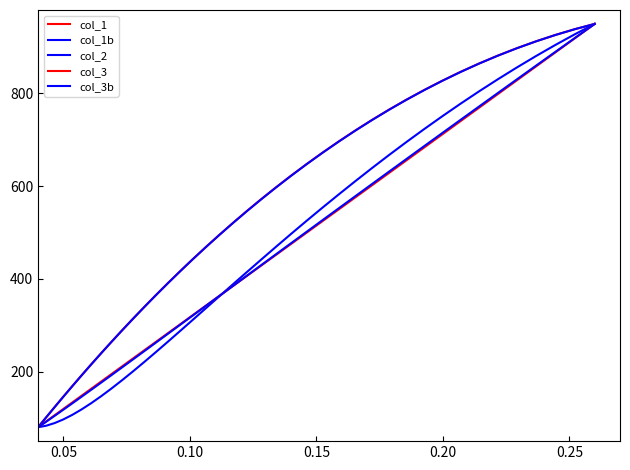

How many lines are shown in the chart?

5